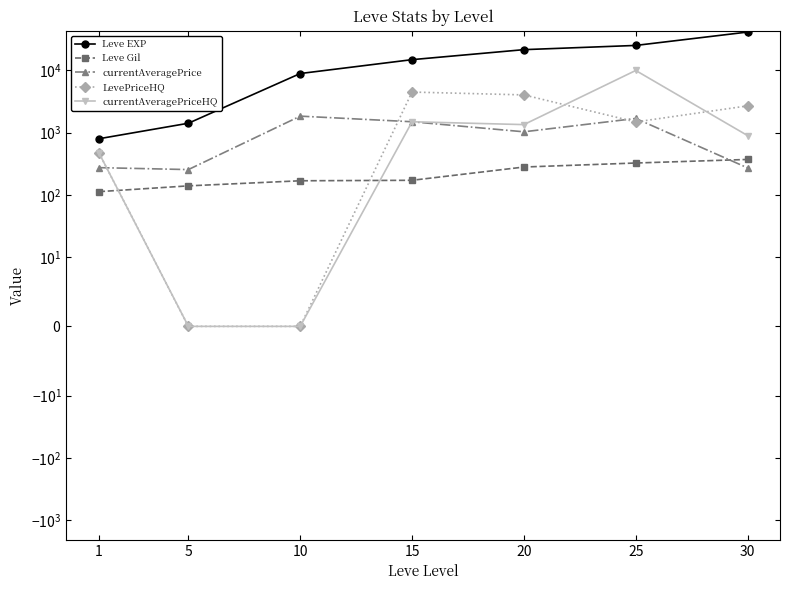

How many lines are shown in the chart?

5